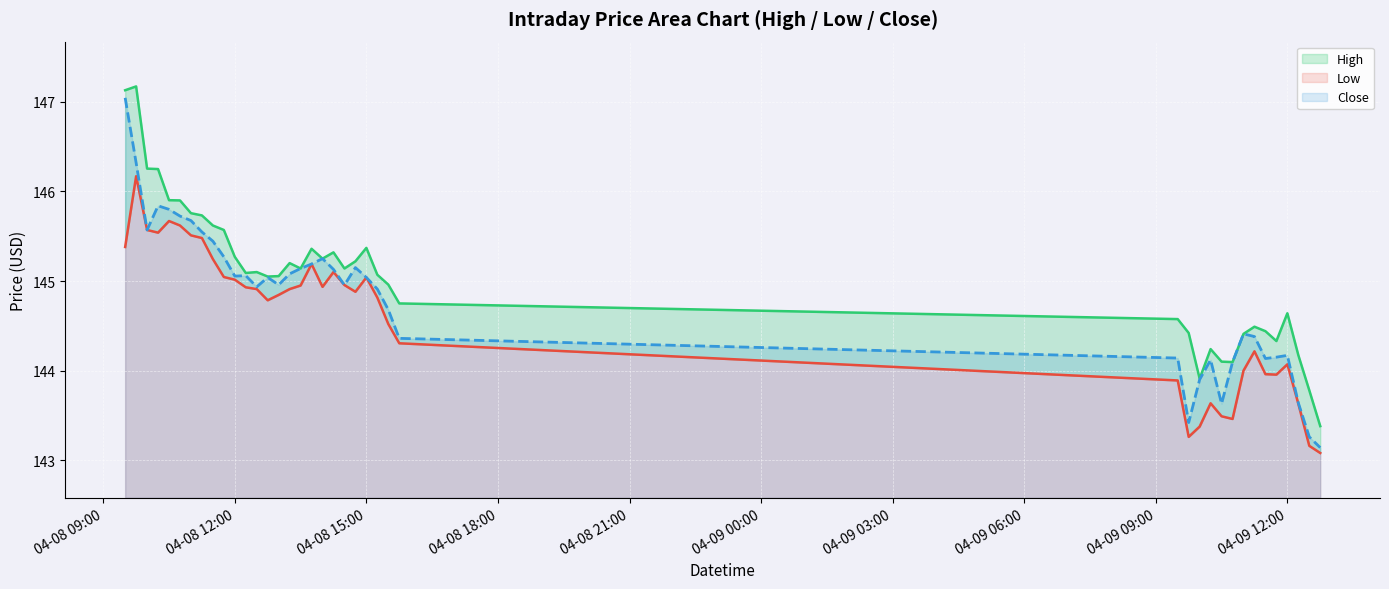

True or false: Close and Low intersect in this chart.

False